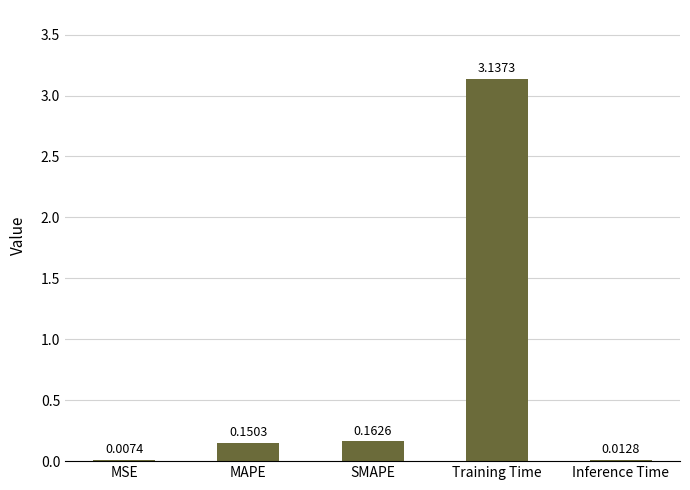

Where is the data nearest to the value 1?

SMAPE